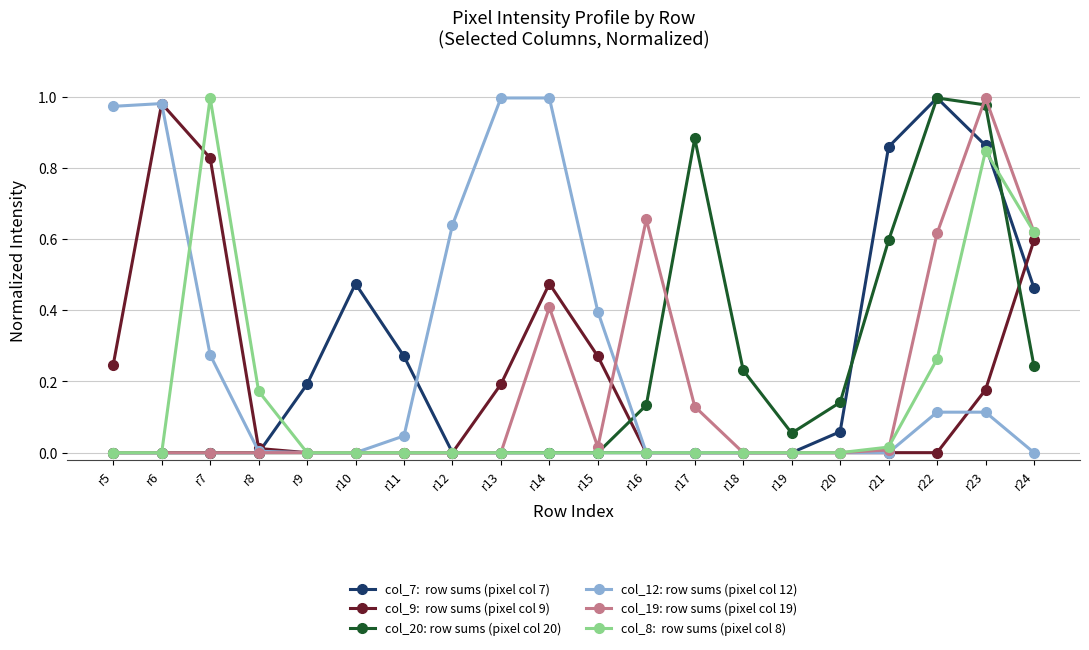

At which category is the sum across all series the highest?

r23